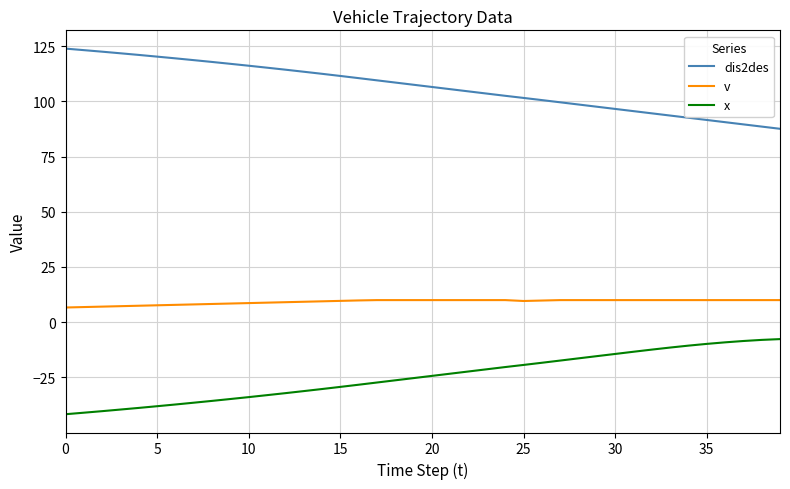

What is the smallest value displayed?

-41.7